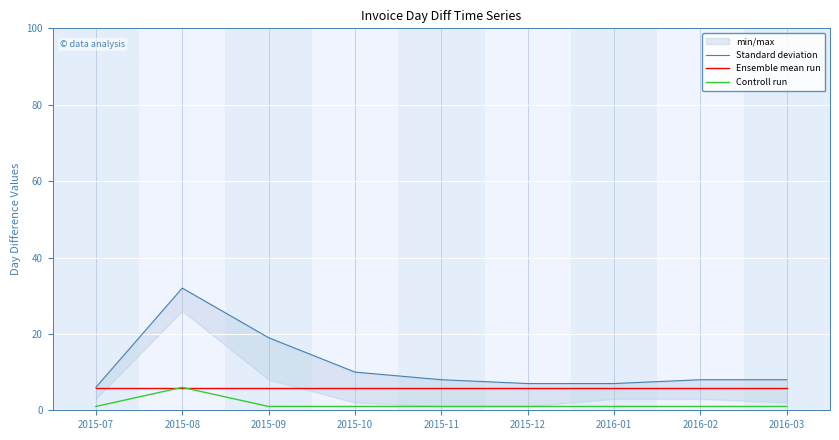

What is the sum of all Standard deviation values?

105.0